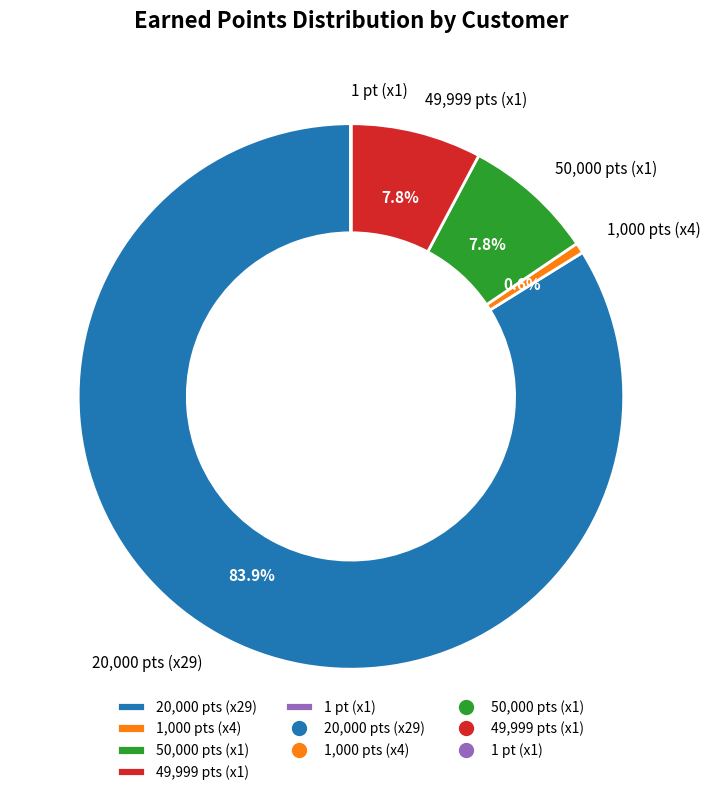

Does 20,000 pts (x29) account for over 50% of the chart?

Yes